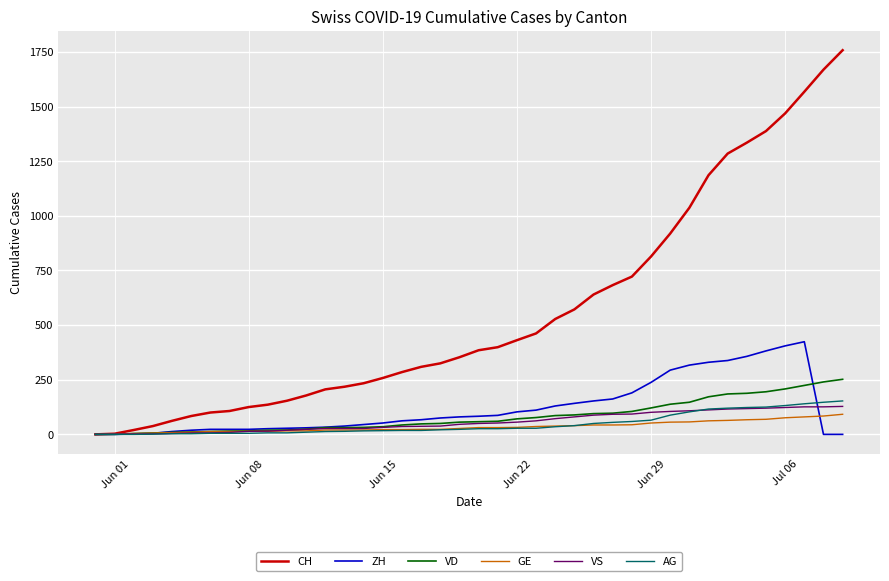

Which series has the largest total across all categories?

CH